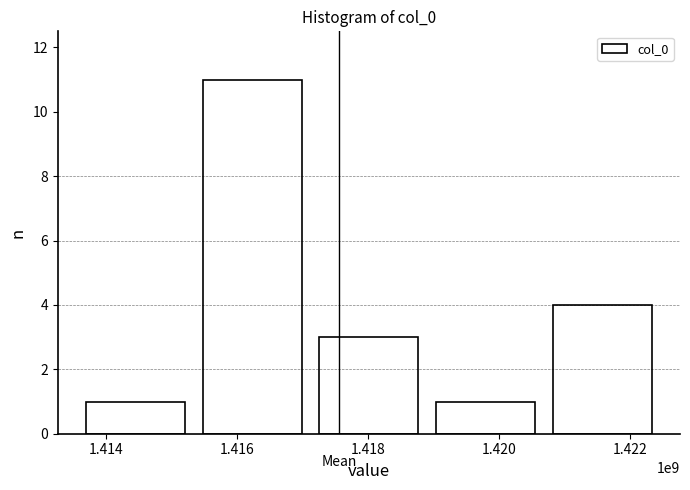

Reading left to right, list all the values displayed in this chart.

1	11	3	1	4